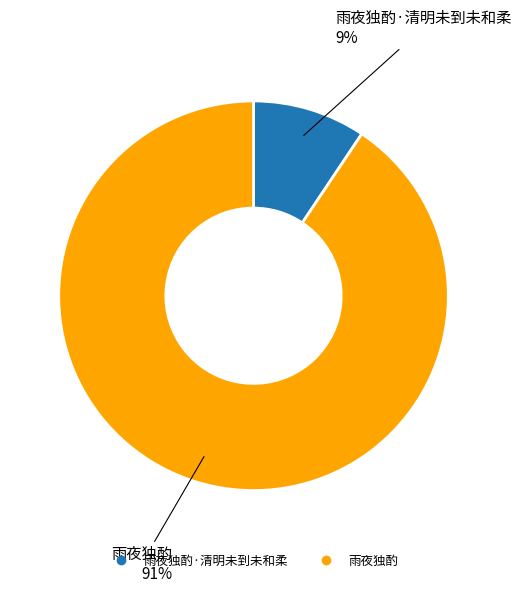

To the nearest percent, what is the average slice percentage?

50%